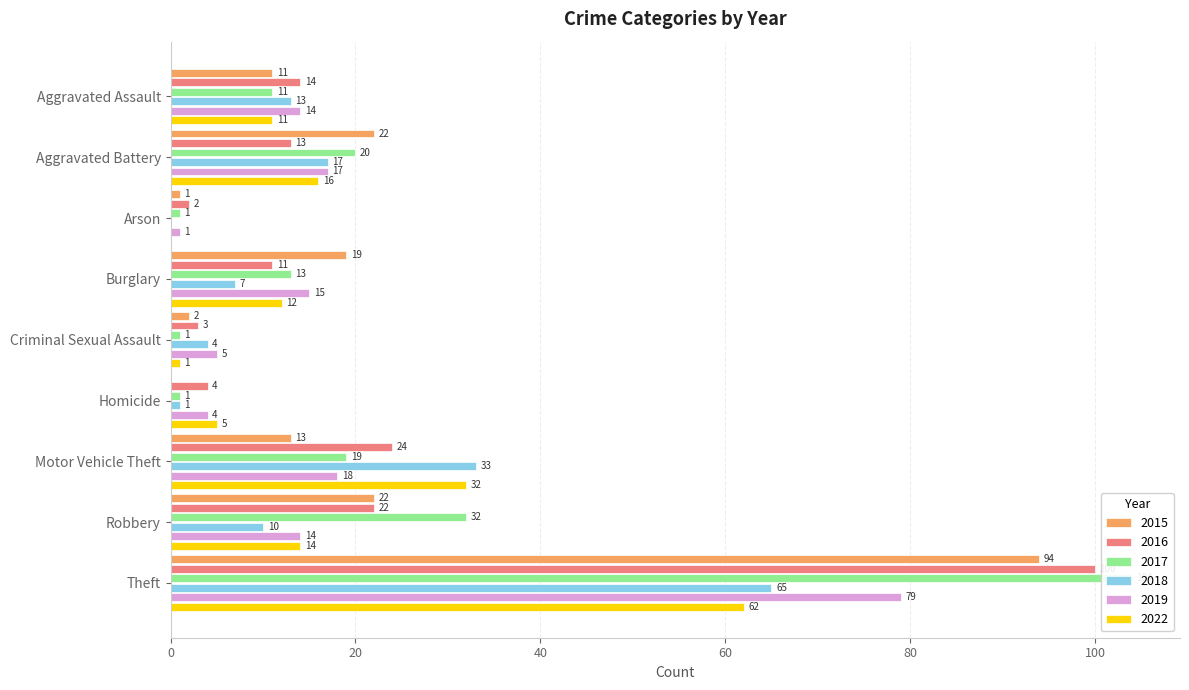

Where is 2018 nearest to the value 32?

Motor Vehicle Theft